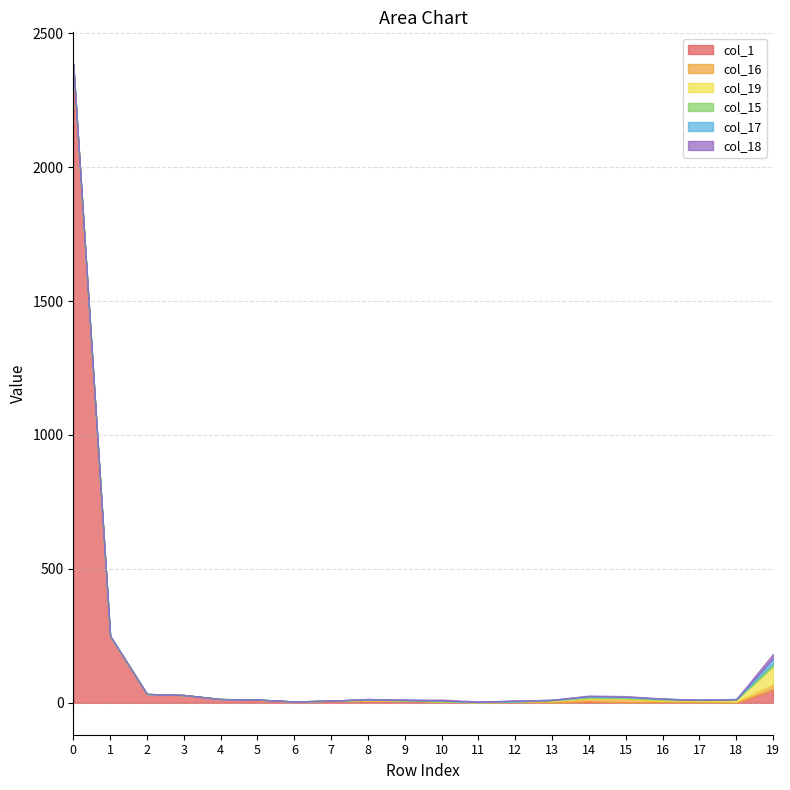

At how many categories does at least one series exceed 1745?

1